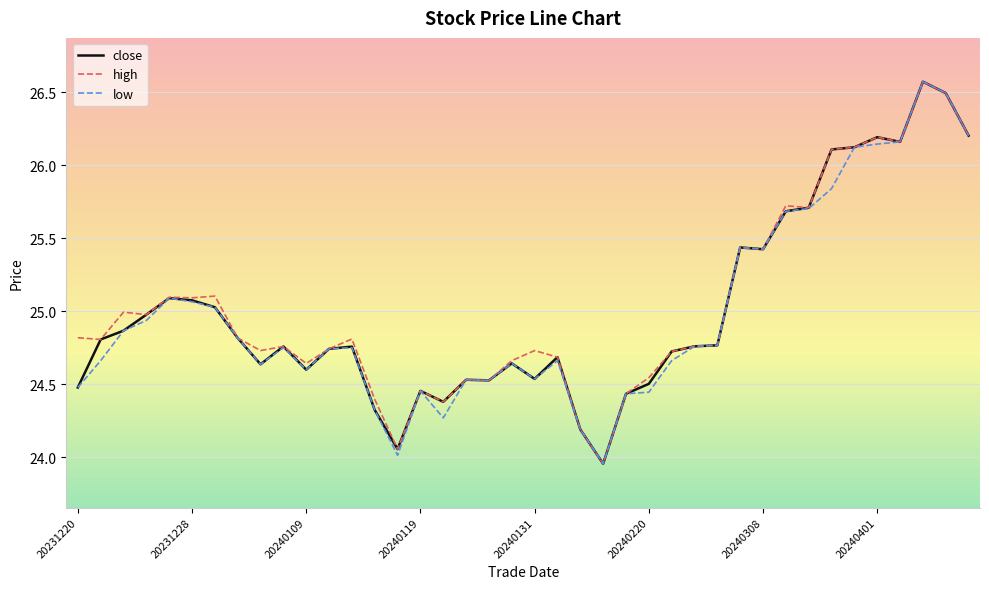

What is the greatest value displayed?

26.6